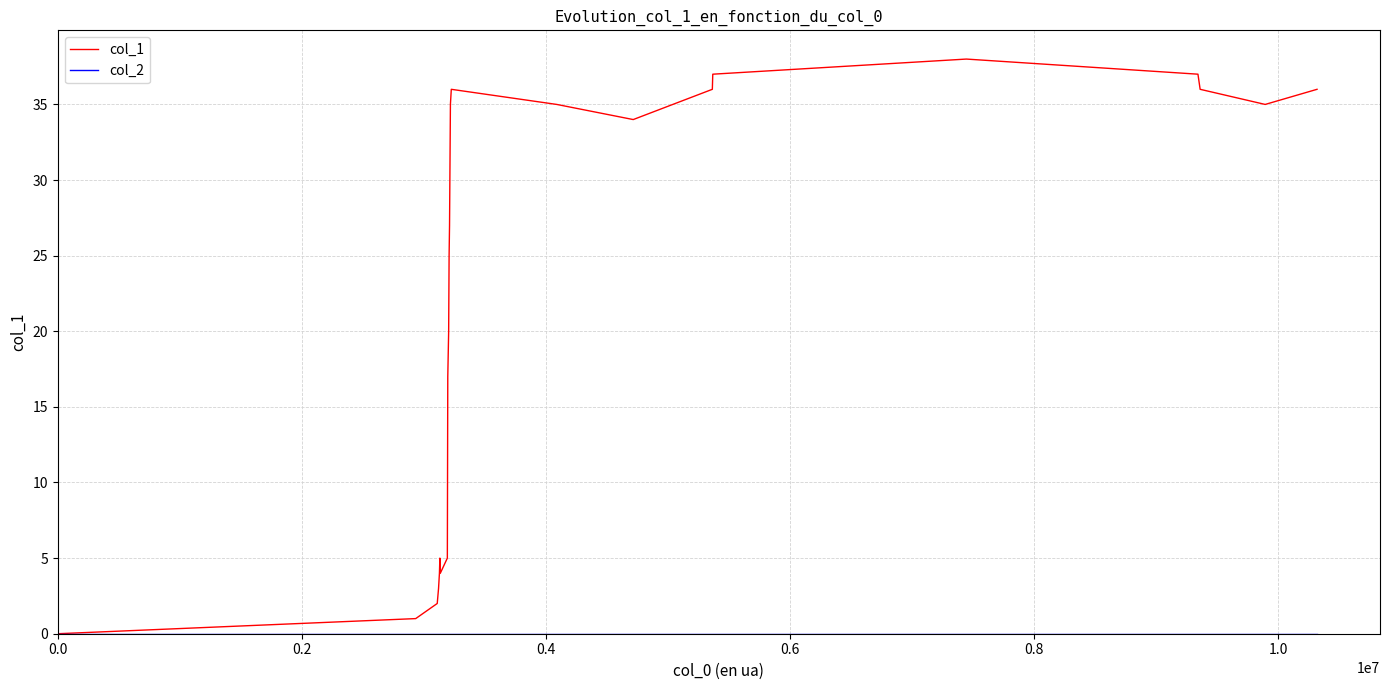

Which series has the widest spread of values?

col_1